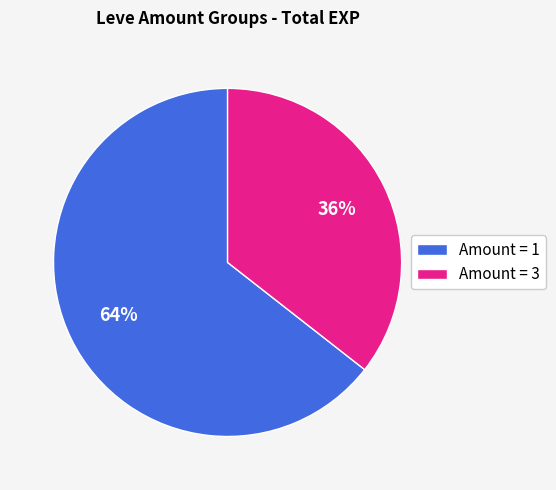

Is there a majority slice in this chart?

Yes